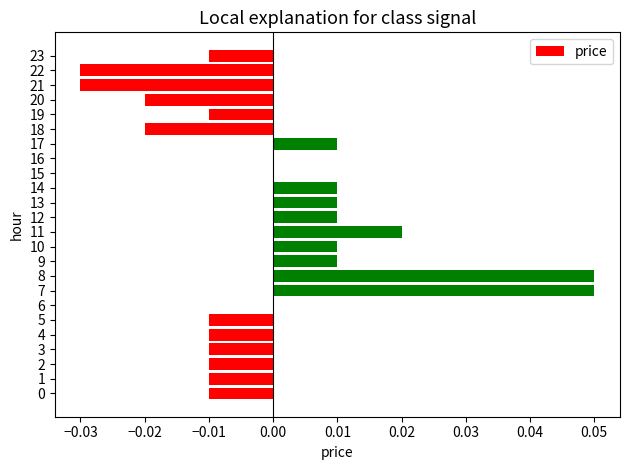

The value at 8 is 0.0. True or false?

False